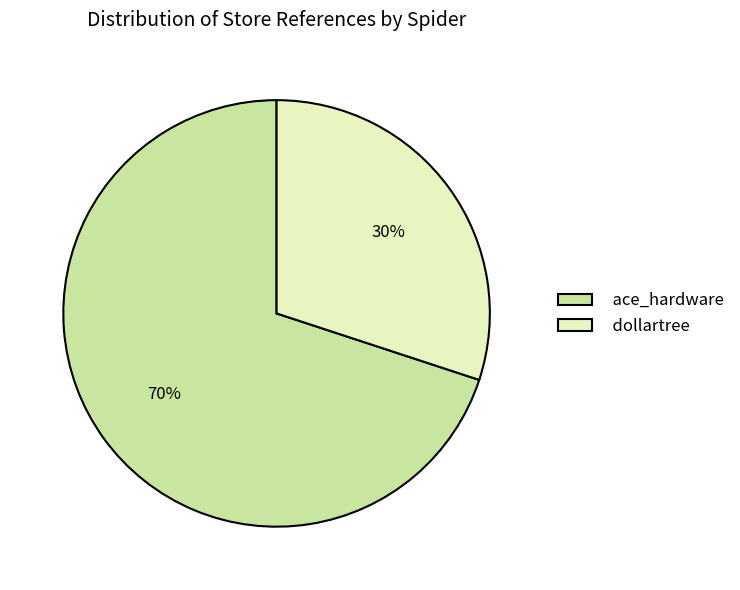

What is the ratio of the value at dollartree to the value at ace_hardware?

0.4